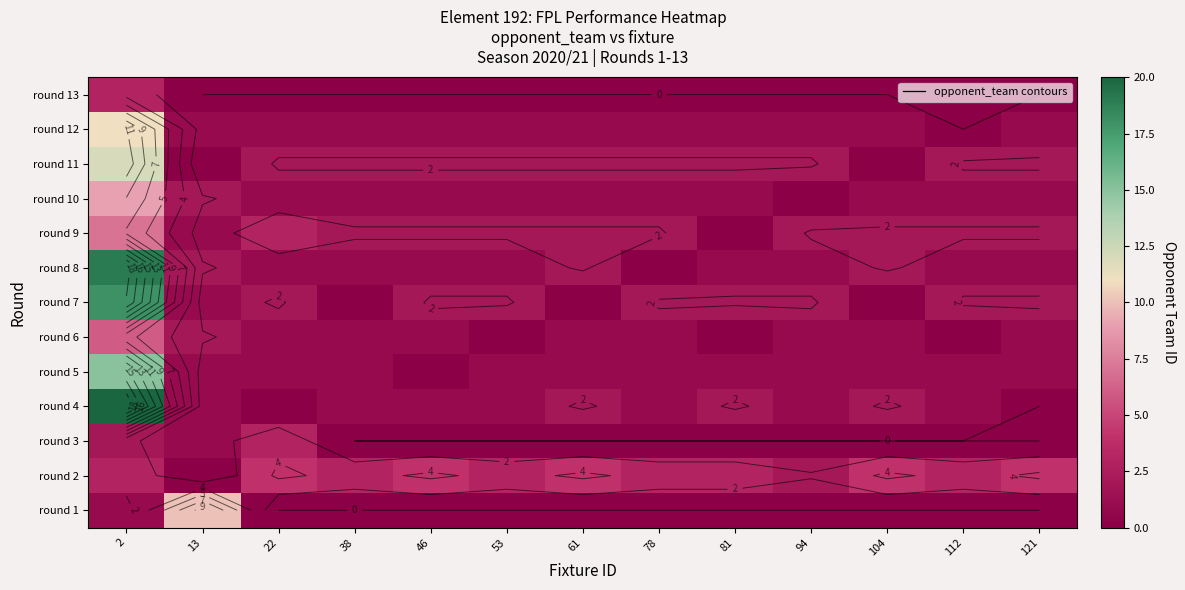

Where does the round 7 series first go above 2?

2